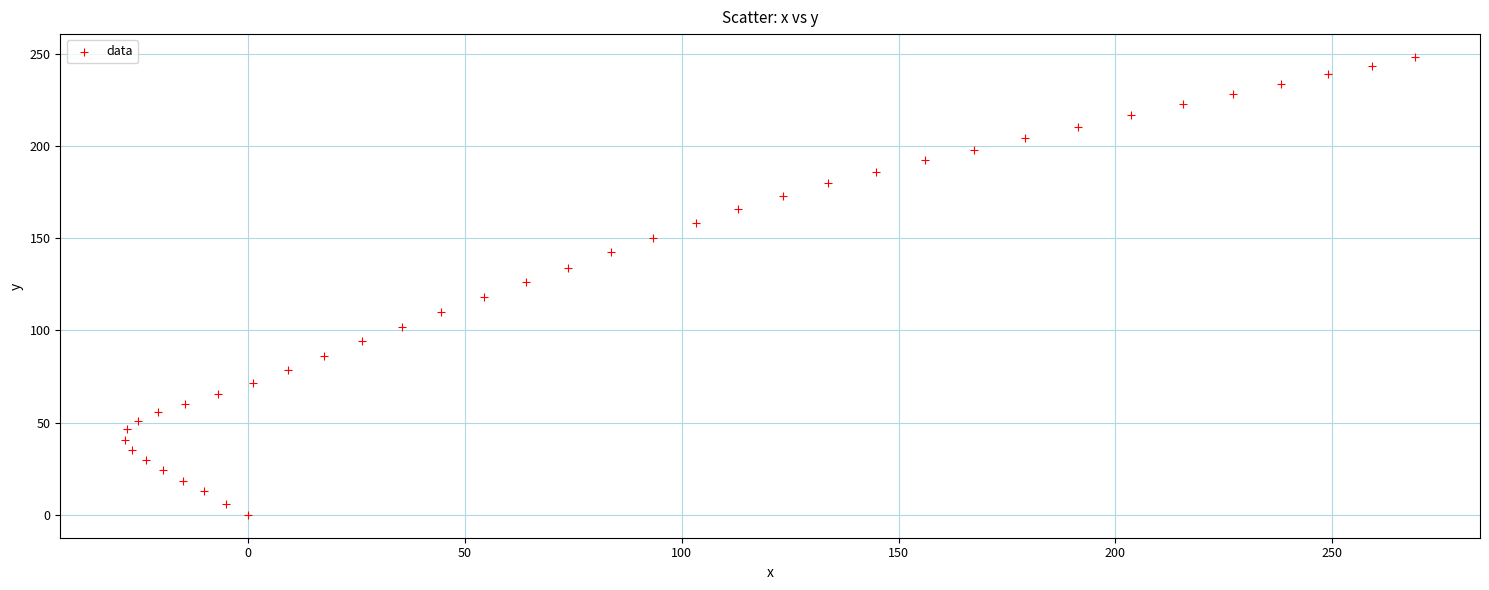

What is the range of Y values (max minus min)?

248.3